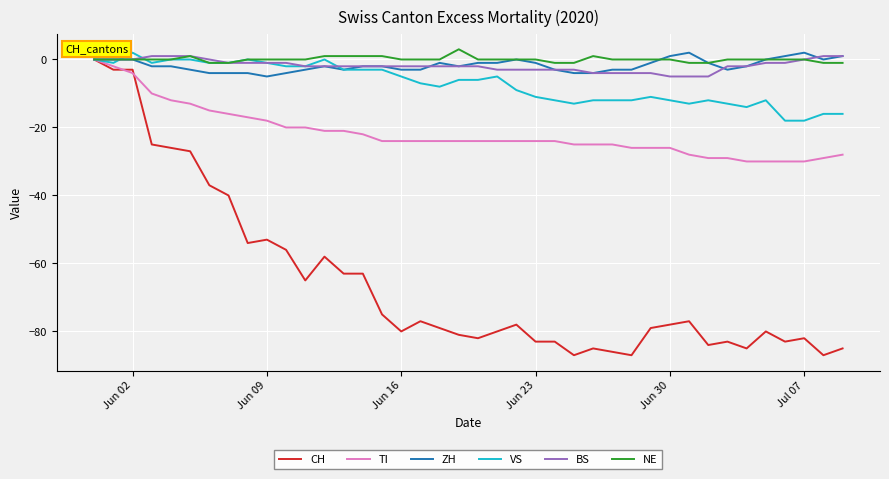

What is the minimum value shown in the chart?

-87